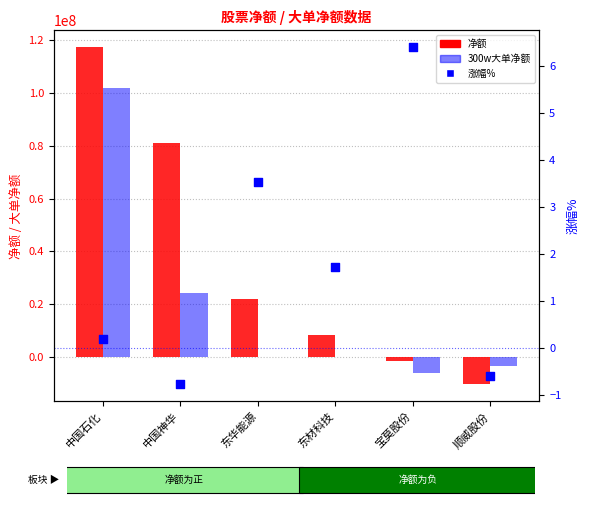

At which category is the sum across all series the highest?

中国石化